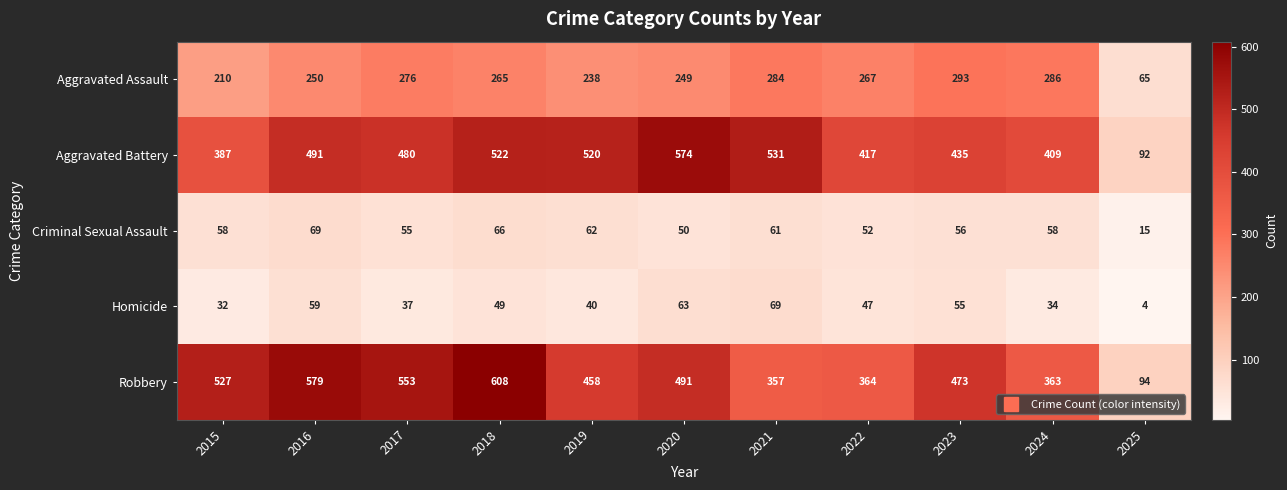

Count the number of categories in the chart.

11